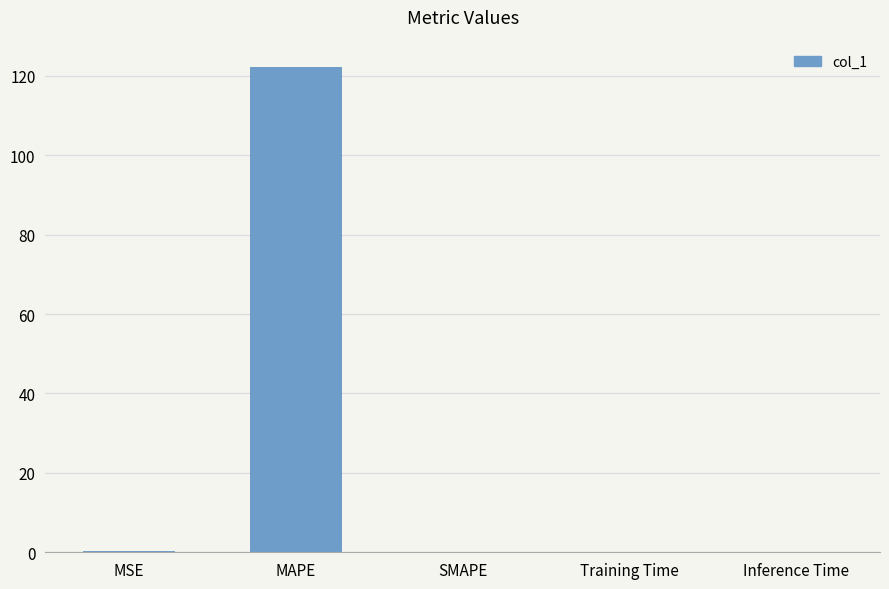

The chart shows a value of -47.7 at SMAPE. True or false?

False